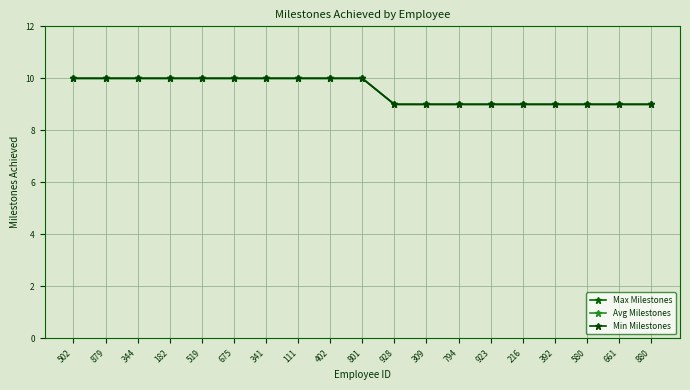

True or false: Min Milestones has more than 1 interior local peaks.

False